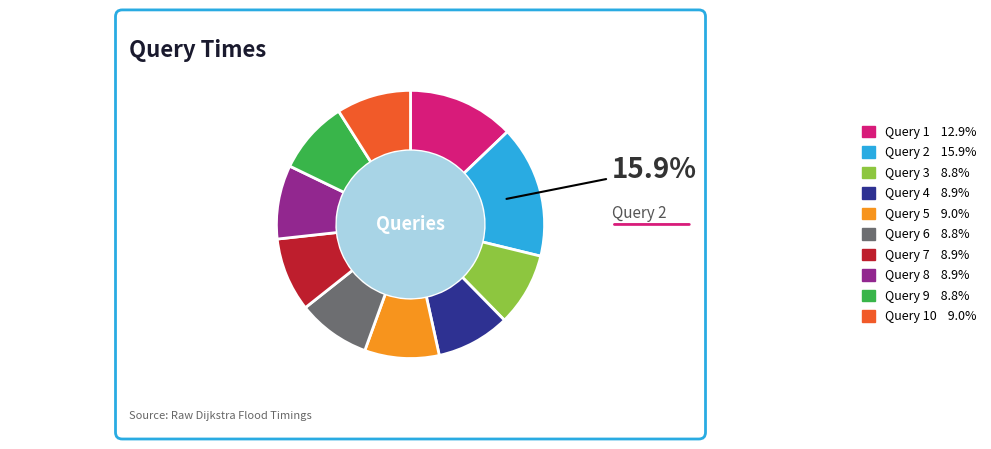

Is there a majority slice in this chart?

No